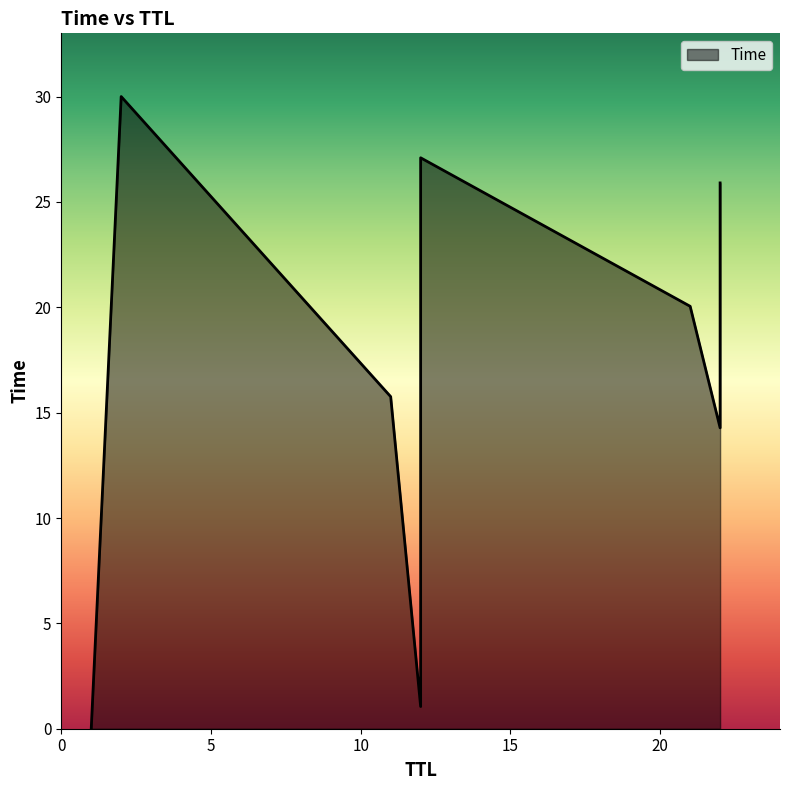

Where is the data nearest to the value 15?

22